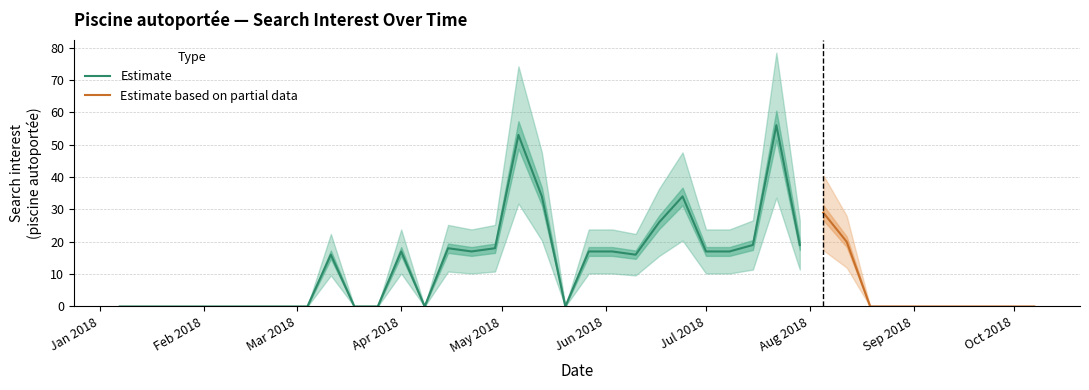

The chart shows a value of 55 at 24. True or false?

False